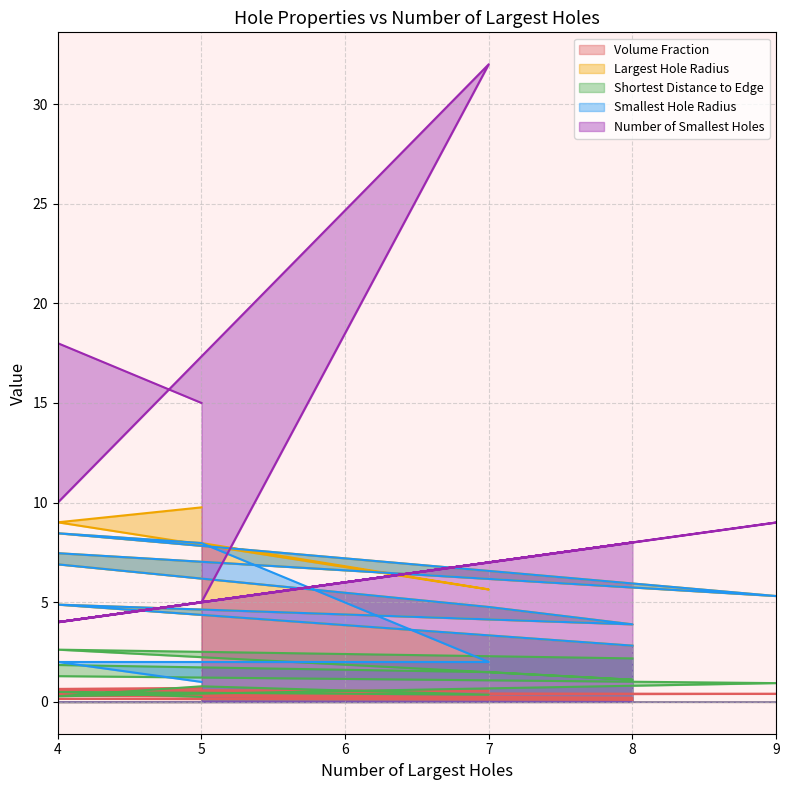

At which category is the sum across all series the highest?

7